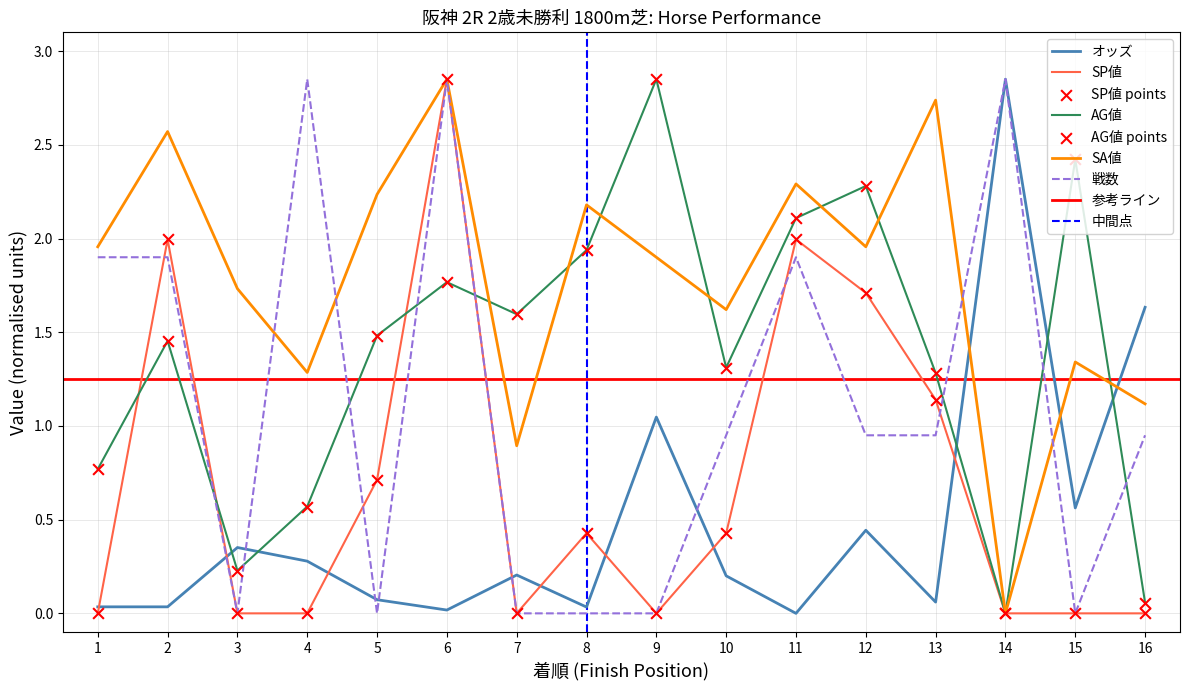

At which category is the sum across all series the highest?

6